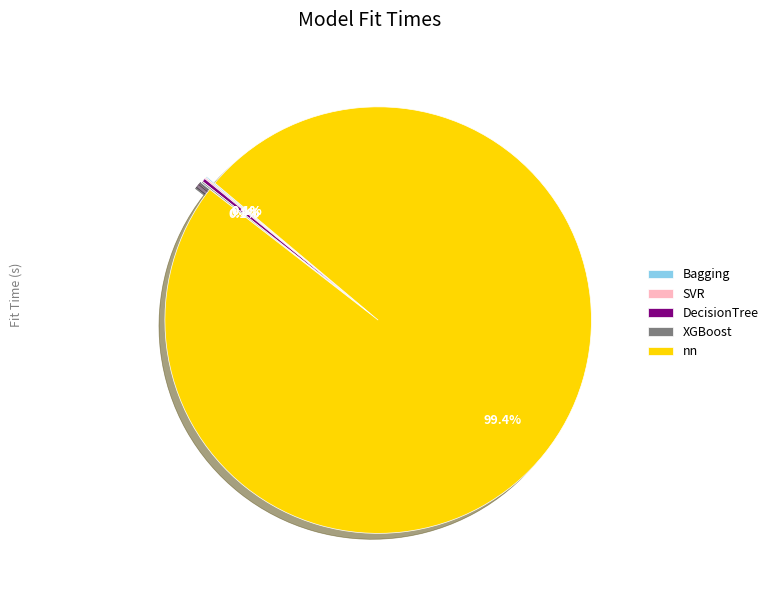

Is there a majority slice in this chart?

Yes